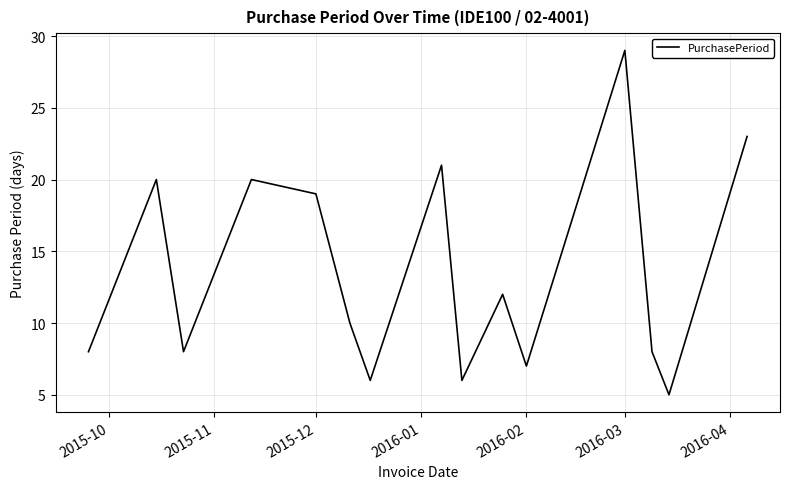

What is the minimum value shown in the chart?

5